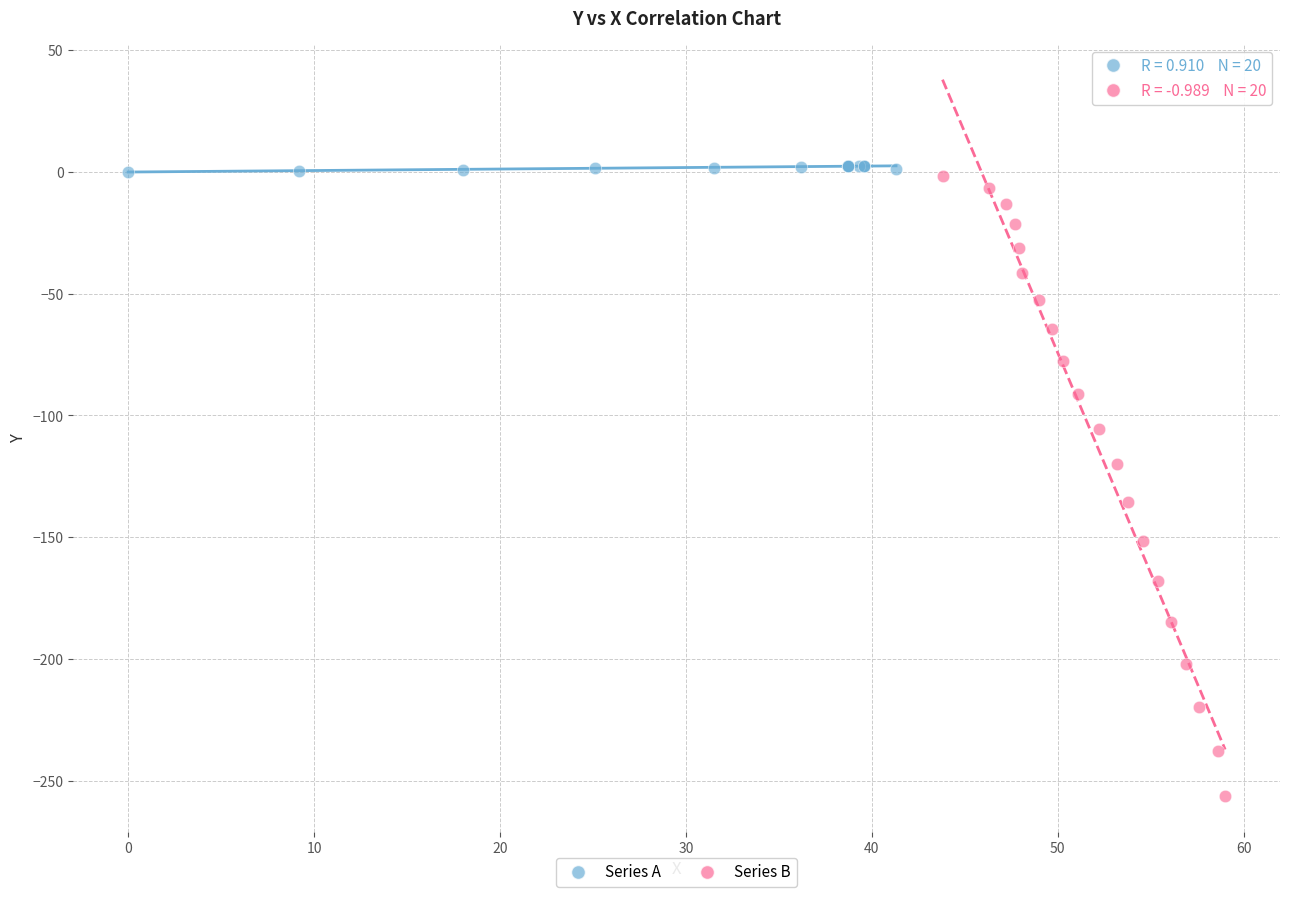

Which series contains the lowest Y value?

Series B